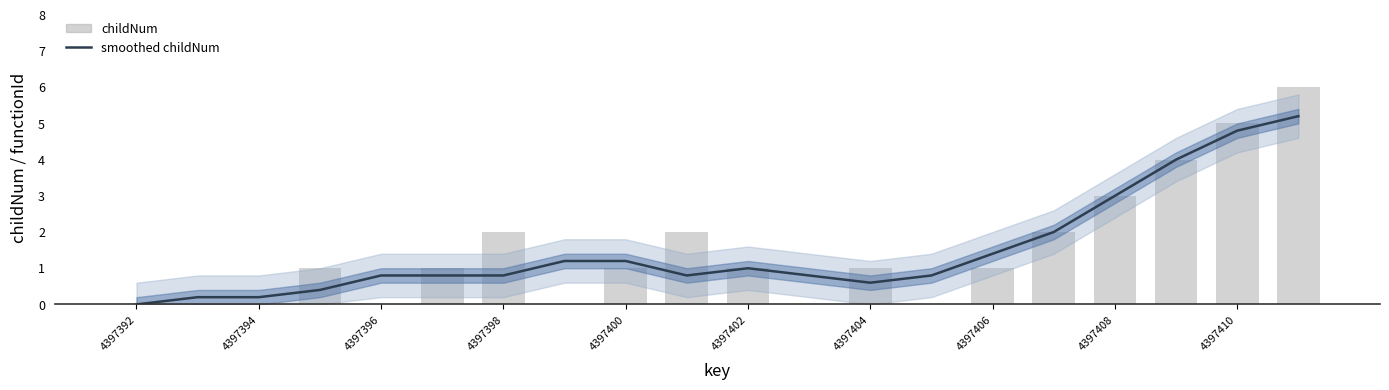

What is the difference between the highest and lowest values at 4397410?

0.2